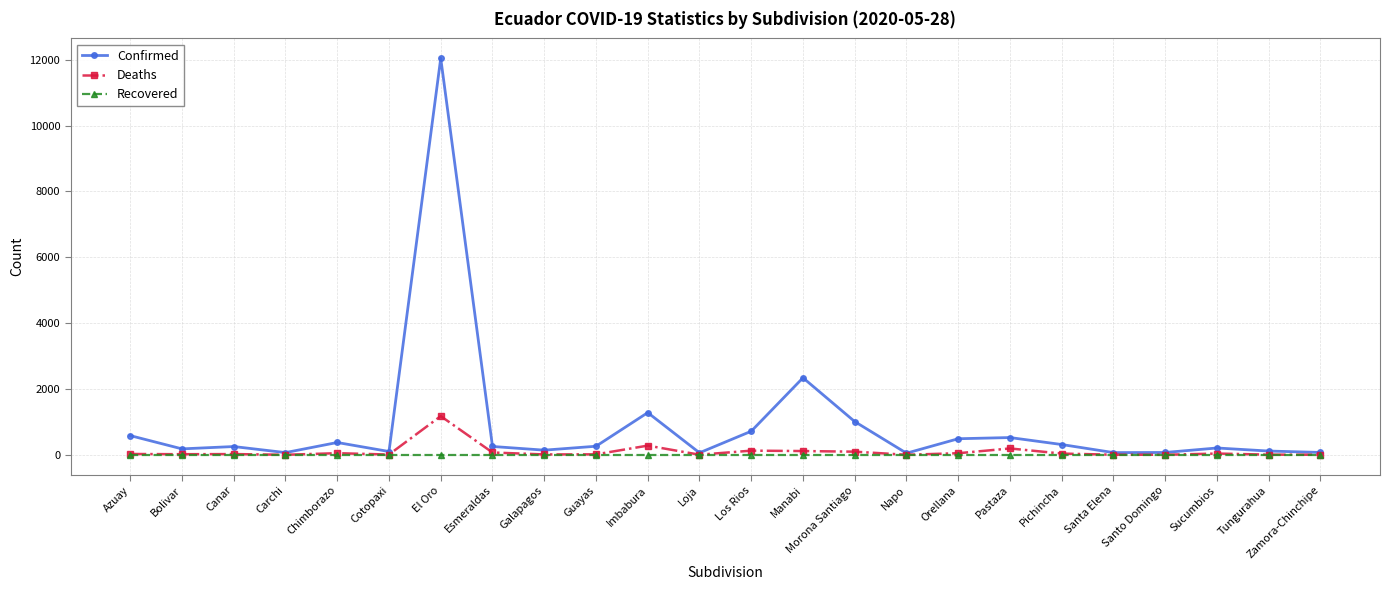

Which series has the largest total across all categories?

Confirmed